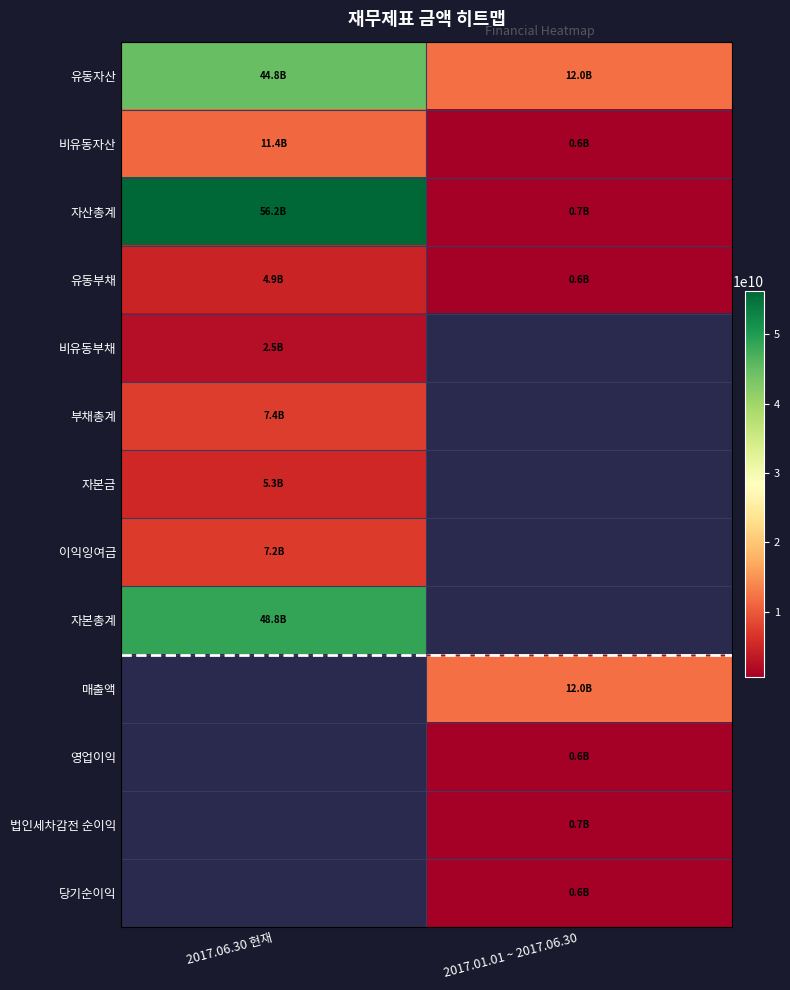

Reading left to right, list all the values displayed in this chart.

유동자산: 2017.06.30 현재=44774360617	2017.01.01 ~ 2017.06.30=11980115818
비유동자산: 2017.06.30 현재=11387534595	2017.01.01 ~ 2017.06.30=558517832
자산총계: 2017.06.30 현재=56161895212	2017.01.01 ~ 2017.06.30=742920419
유동부채: 2017.06.30 현재=4881890692	2017.01.01 ~ 2017.06.30=622891006
비유동부채: 2017.06.30 현재=2512026228	2017.01.01 ~ 2017.06.30=0
부채총계: 2017.06.30 현재=7393916920	2017.01.01 ~ 2017.06.30=0
자본금: 2017.06.30 현재=5277027000	2017.01.01 ~ 2017.06.30=0
이익잉여금: 2017.06.30 현재=7202191382	2017.01.01 ~ 2017.06.30=0
자본총계: 2017.06.30 현재=48767978292	2017.01.01 ~ 2017.06.30=0
매출액: 2017.06.30 현재=0	2017.01.01 ~ 2017.06.30=11980115818
영업이익: 2017.06.30 현재=0	2017.01.01 ~ 2017.06.30=558517832
법인세차감전 순이익: 2017.06.30 현재=0	2017.01.01 ~ 2017.06.30=742920419
당기순이익: 2017.06.30 현재=0	2017.01.01 ~ 2017.06.30=622891006